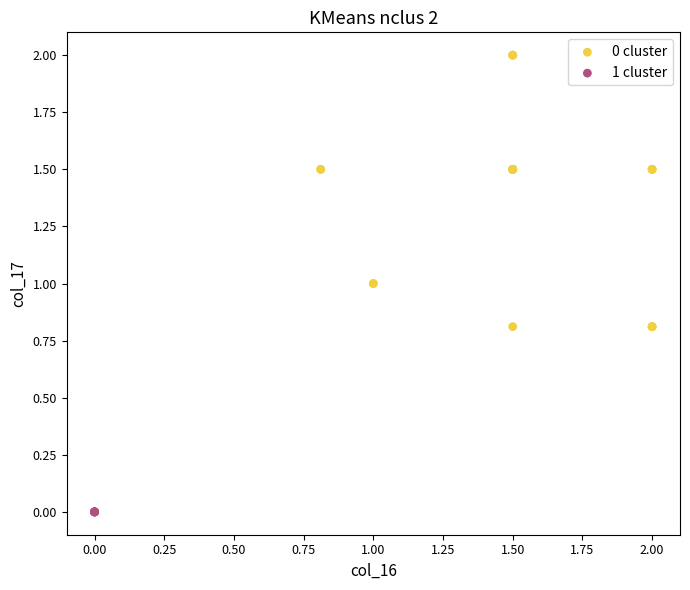

Which series contains the lowest Y value?

1 cluster